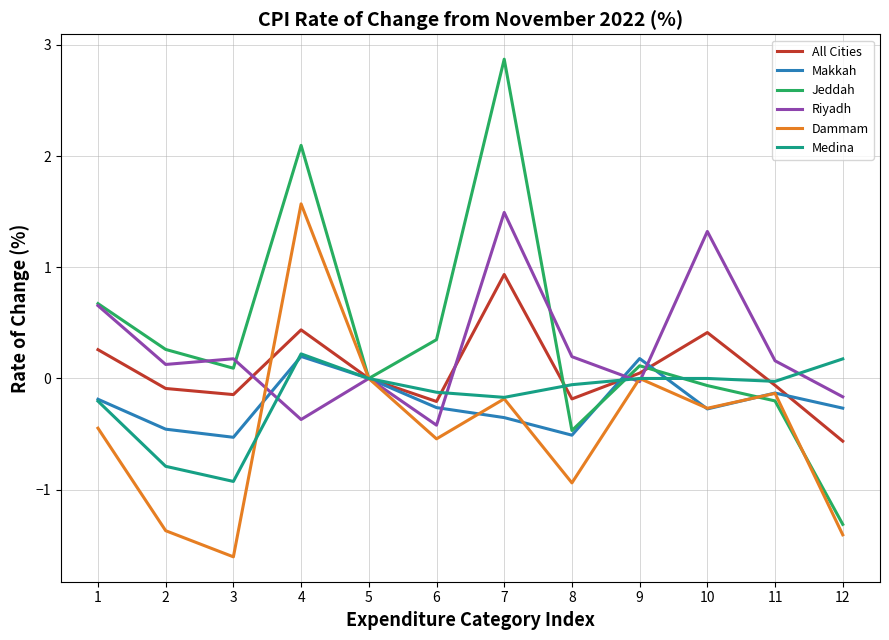

What is the difference between the Makkah values at 5 and 7?

0.4